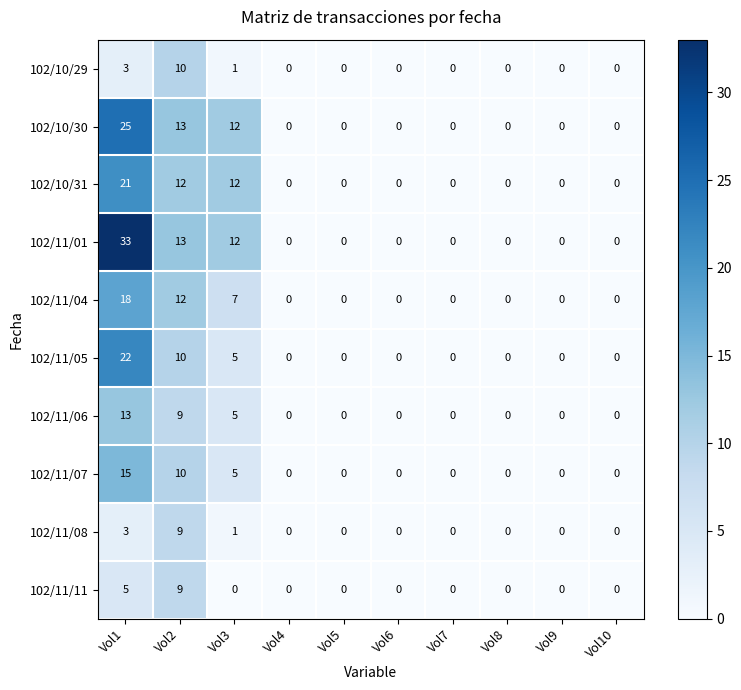

What is the maximum value shown in the chart?

33